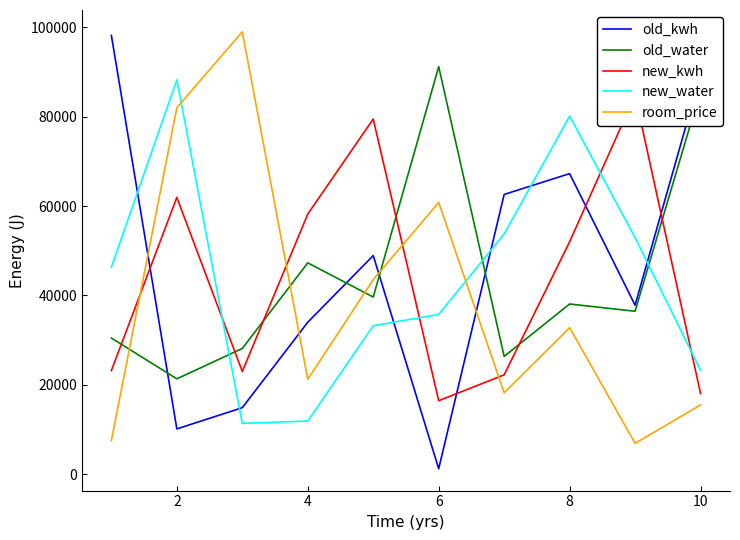

The room_price series shows 21224 at 4. True or false?

True